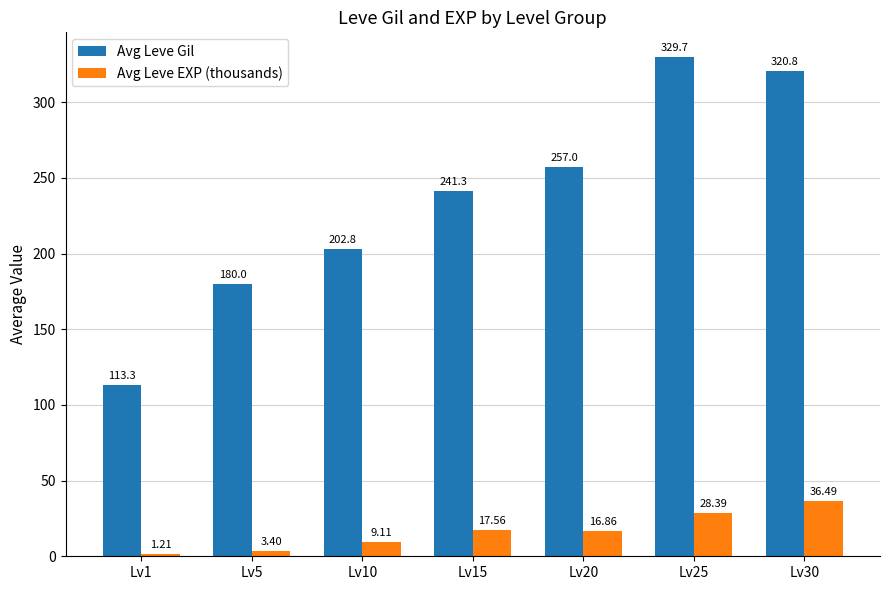

Count the number of data series in this chart.

2